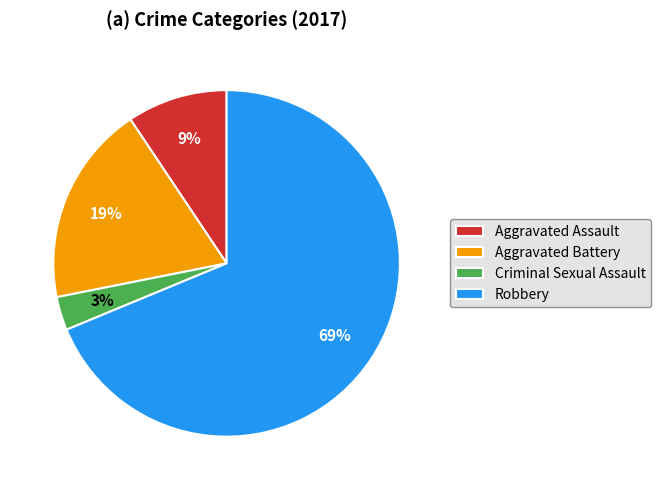

To the nearest percent, what portion does Aggravated Battery represent?

19%